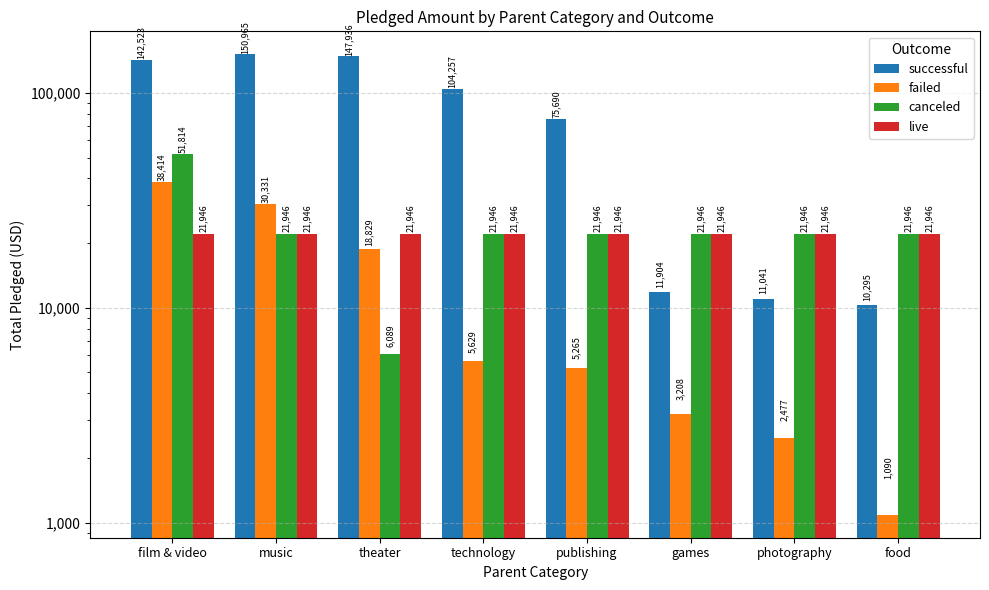

Between film & video and photography, which series saw the biggest shift?

successful